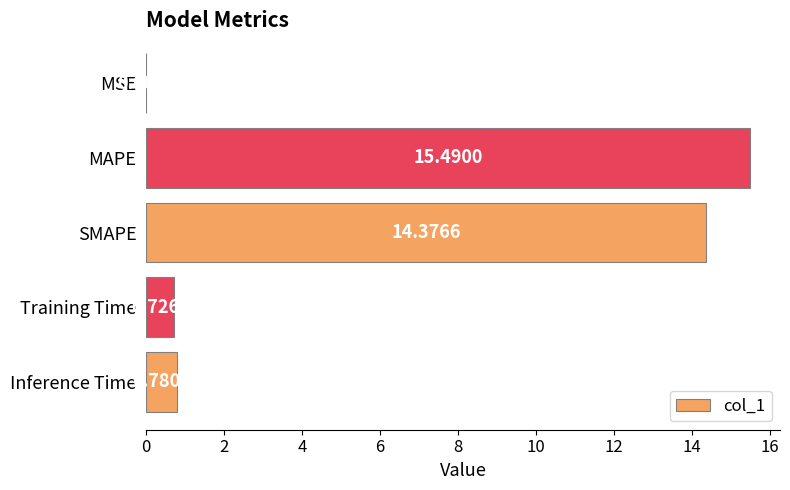

What is the sum of all values?

31.4